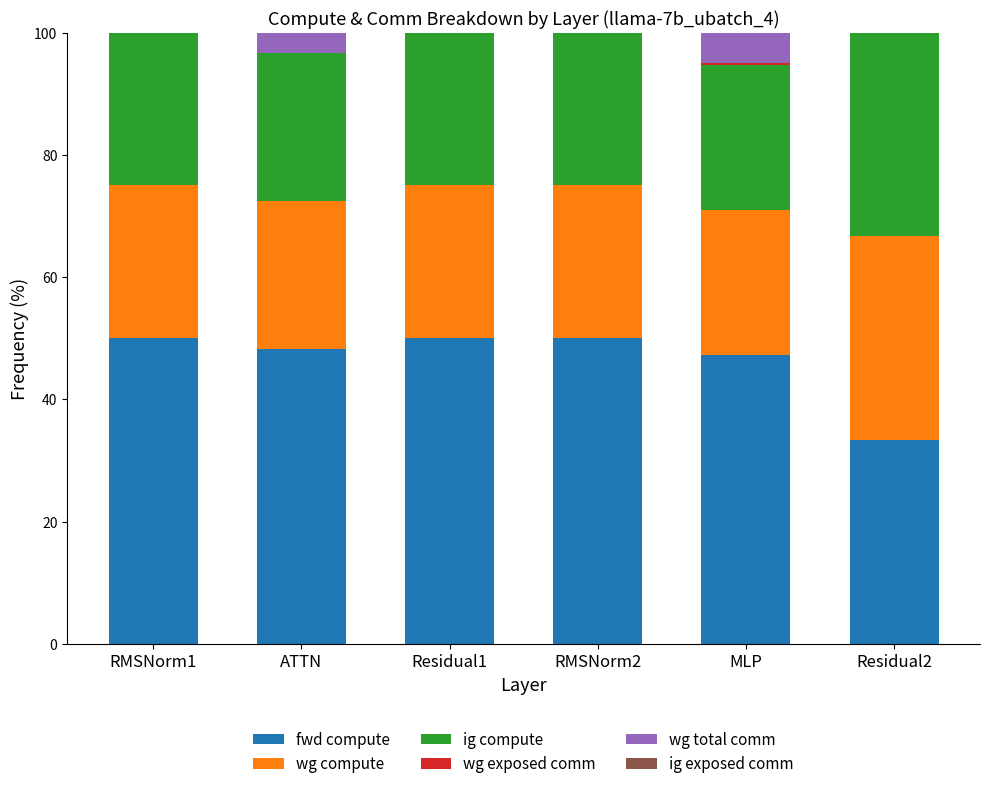

What is the maximum value for fwd compute?

50.0